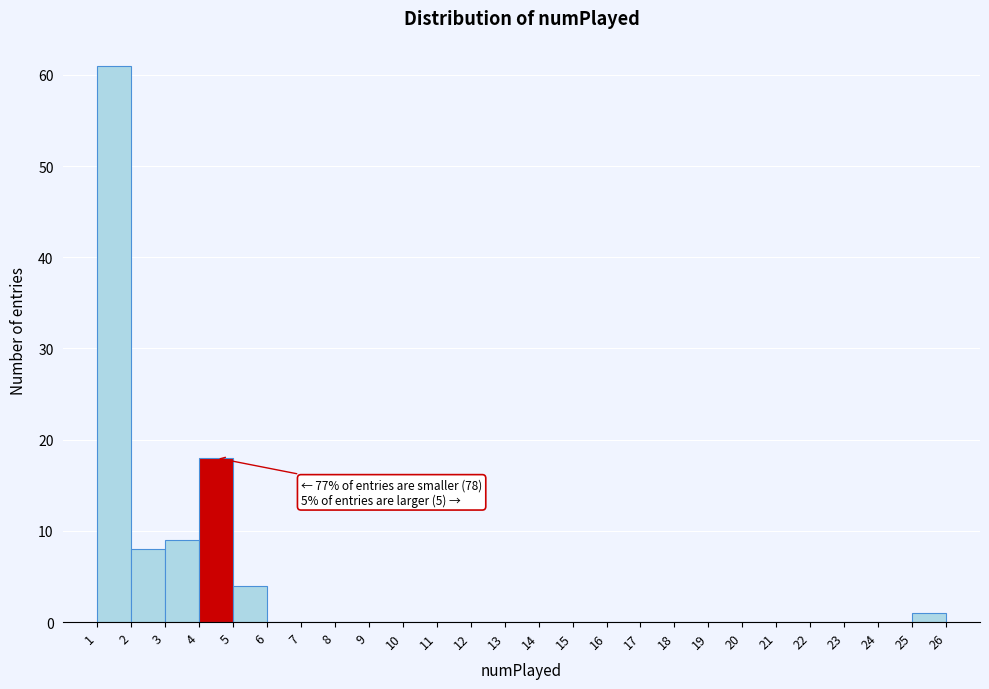

Over which range of the x-axis is the bar tallest?

1 to 2